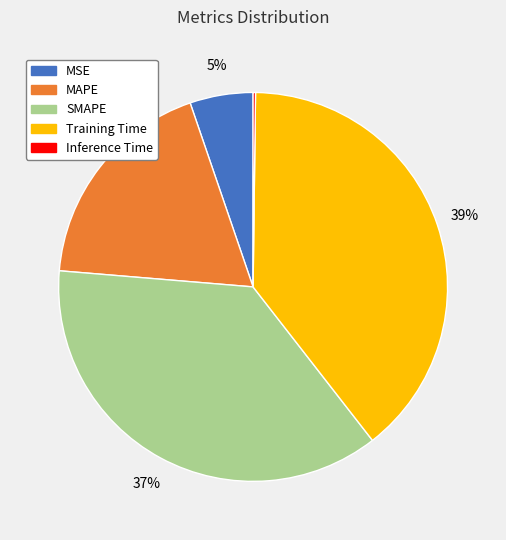

True or false: MSE accounts for 1% of the total.

False